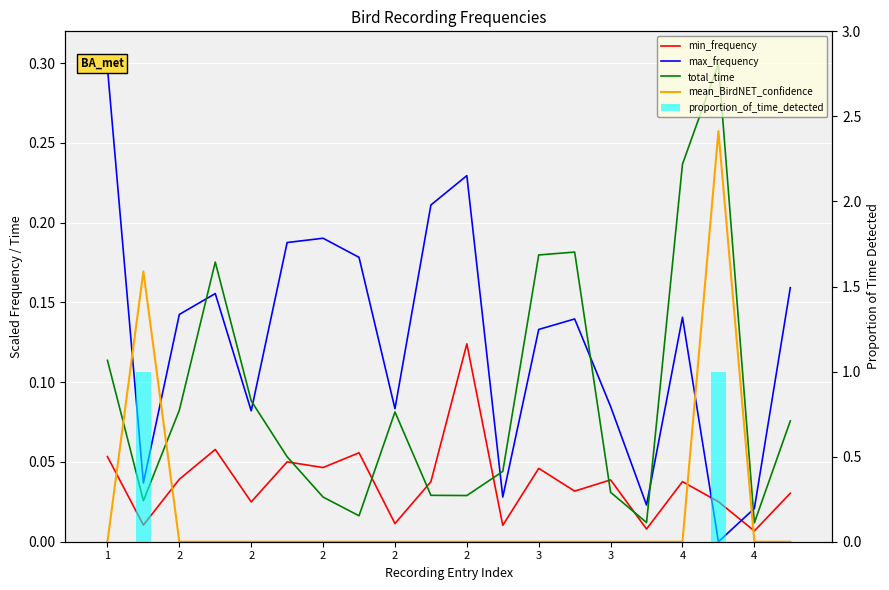

How many data points in proportion_of_time_detected are above 0?

2